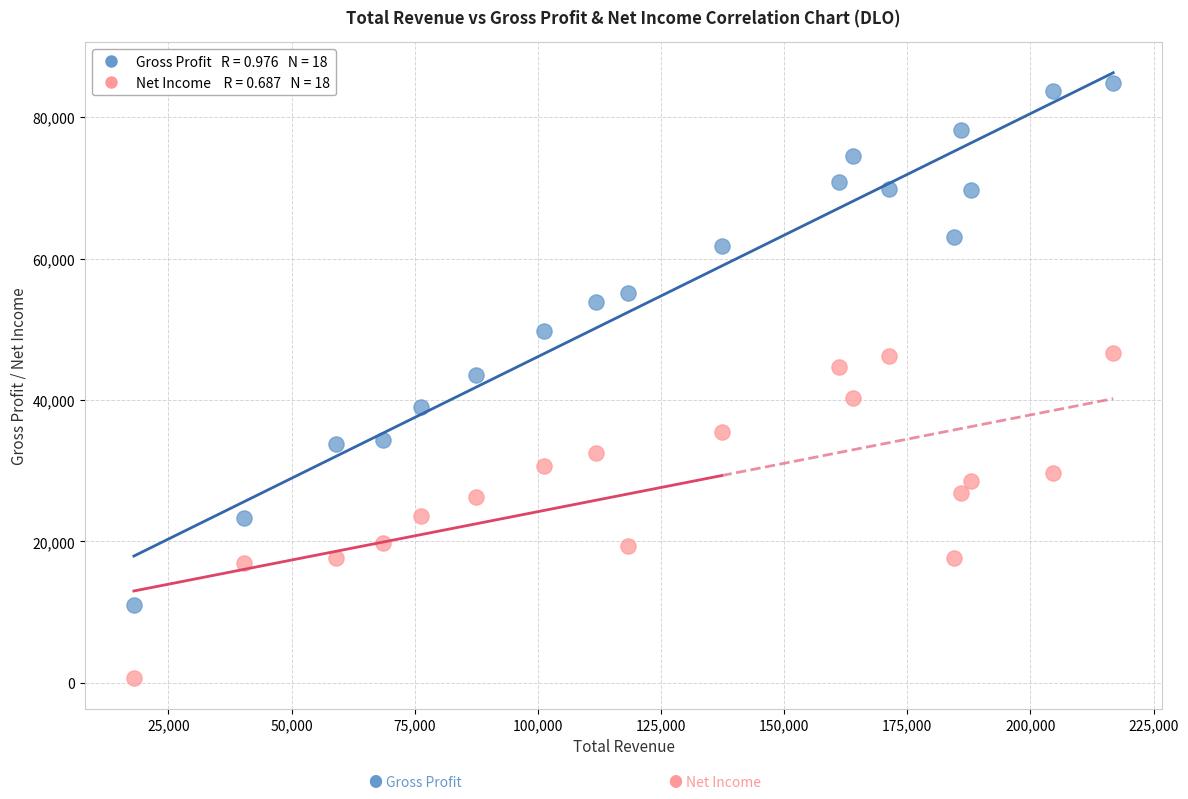

Across all data points, what is the range of X values (max minus min)?

198800